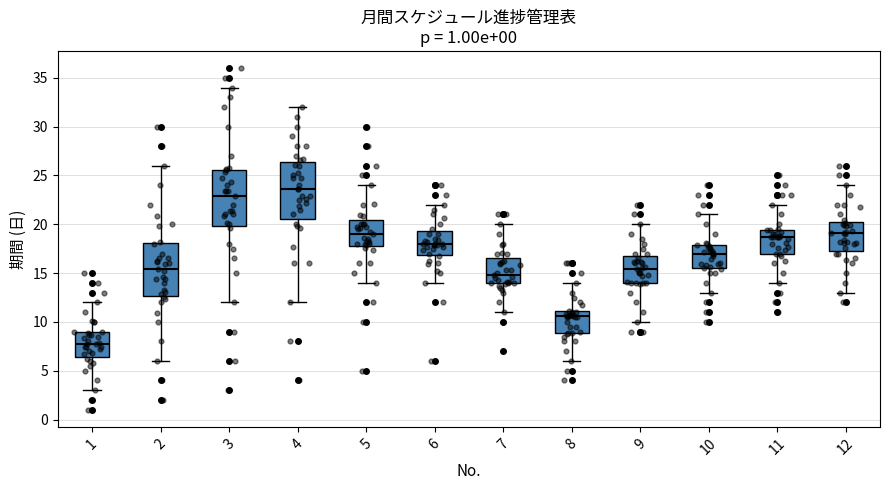

Which box's median line is the lowest?

1